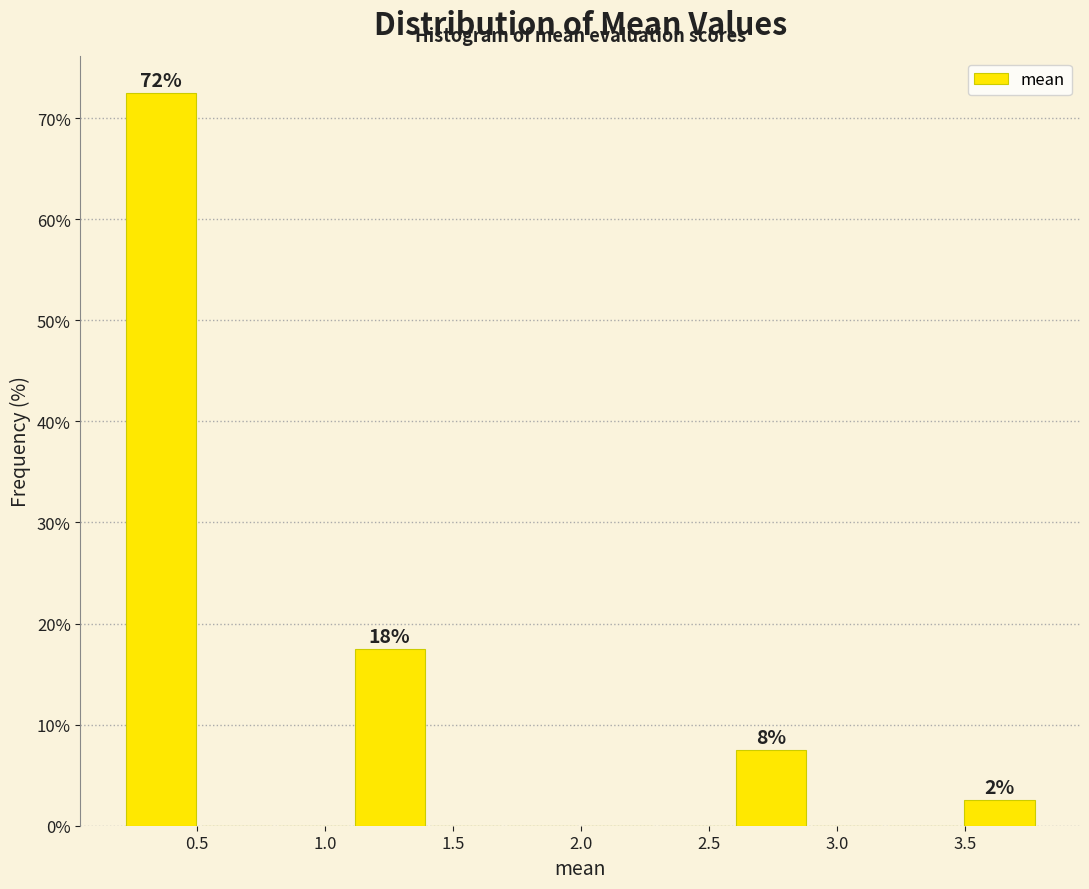

Over which range of the x-axis is the bar tallest?

0.2 to 0.5